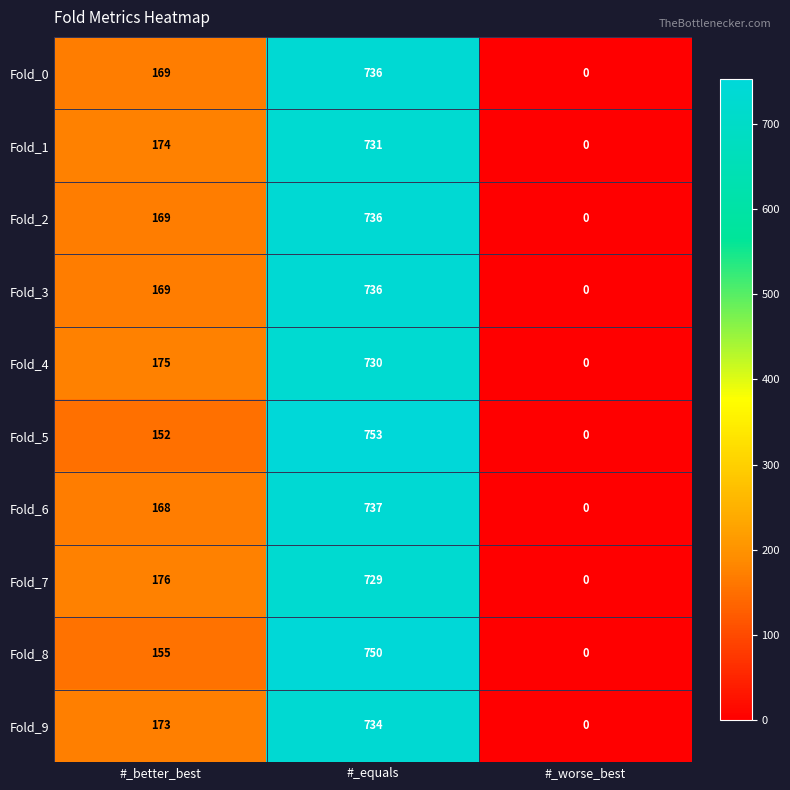

Reading left to right, what are all the values shown in this chart?

Fold_0: #_better_best=169	#_equals=736	#_worse_best=0
Fold_1: #_better_best=174	#_equals=731	#_worse_best=0
Fold_2: #_better_best=169	#_equals=736	#_worse_best=0
Fold_3: #_better_best=169	#_equals=736	#_worse_best=0
Fold_4: #_better_best=175	#_equals=730	#_worse_best=0
Fold_5: #_better_best=152	#_equals=753	#_worse_best=0
Fold_6: #_better_best=168	#_equals=737	#_worse_best=0
Fold_7: #_better_best=176	#_equals=729	#_worse_best=0
Fold_8: #_better_best=155	#_equals=750	#_worse_best=0
Fold_9: #_better_best=173	#_equals=734	#_worse_best=0